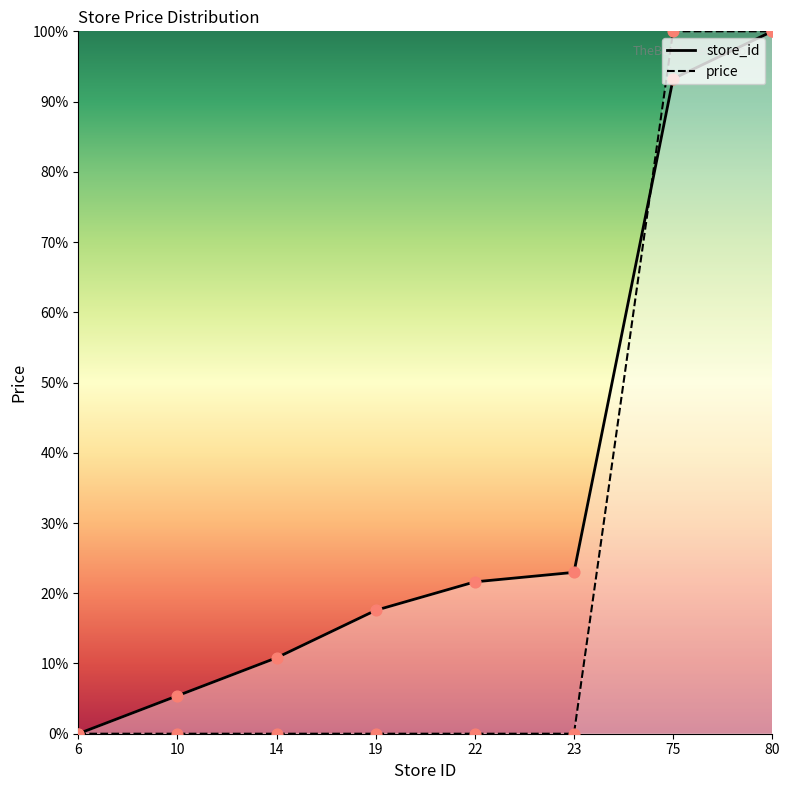

What is the total value across all series at 80?

200.0